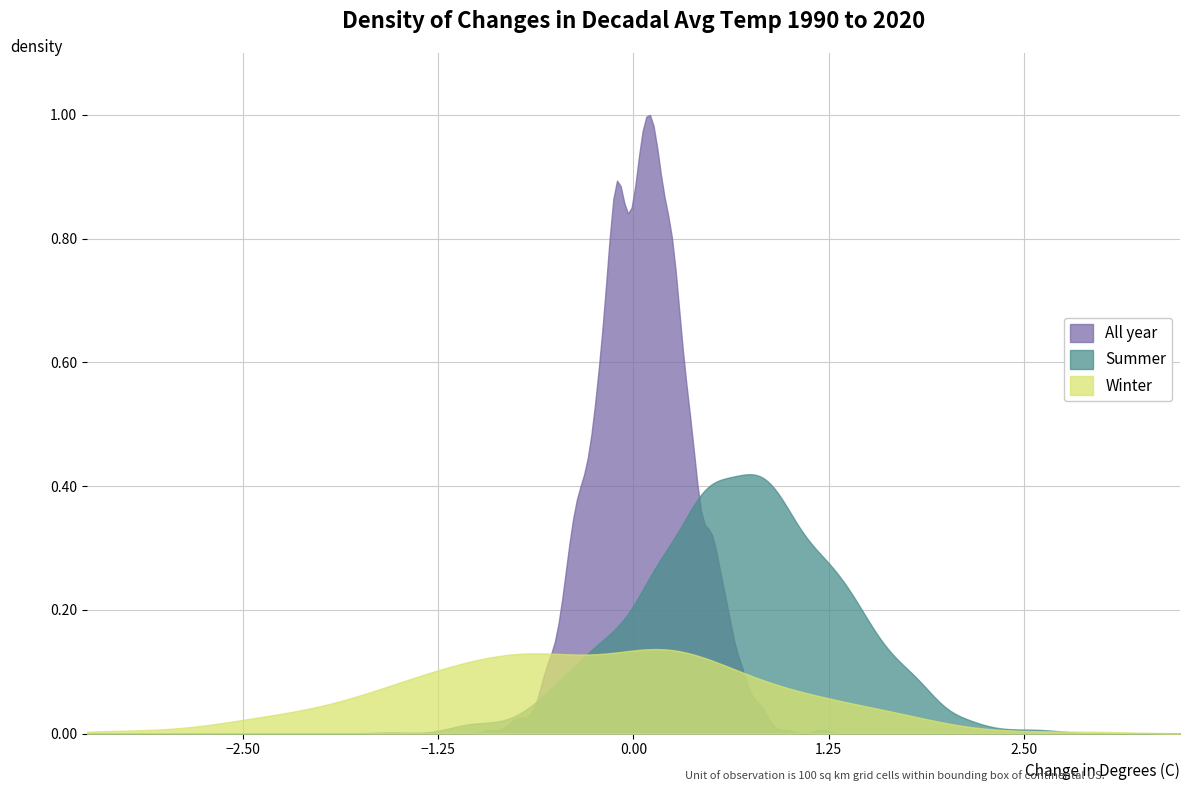

Rank the series by their maximum value, from highest to lowest.

All year, Summer, Winter